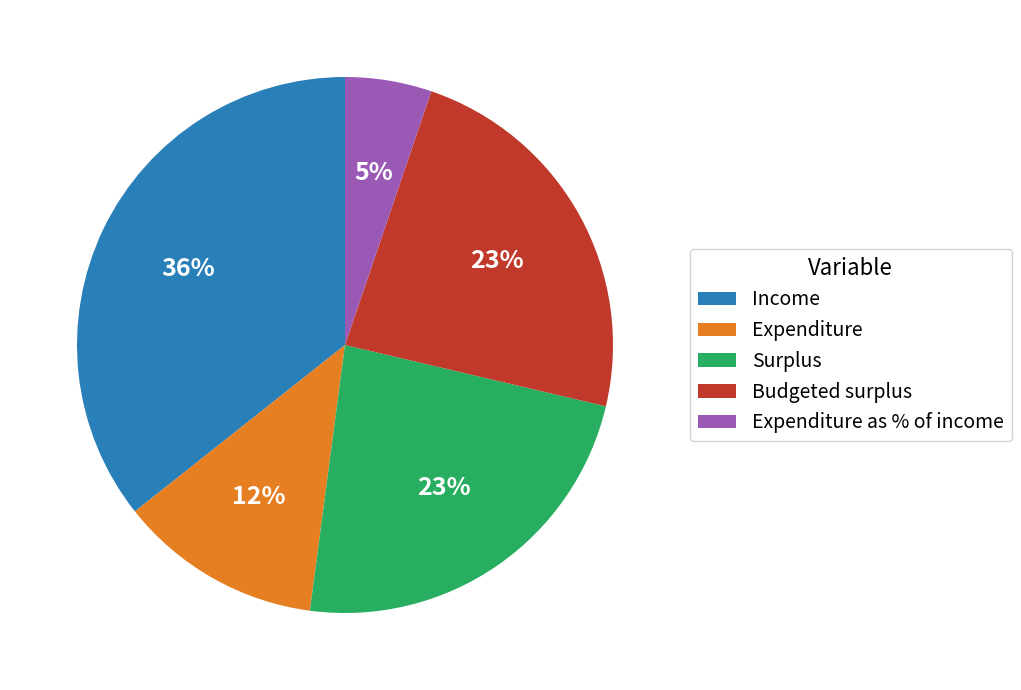

Is the sum of Budgeted surplus and Expenditure greater than half?

No